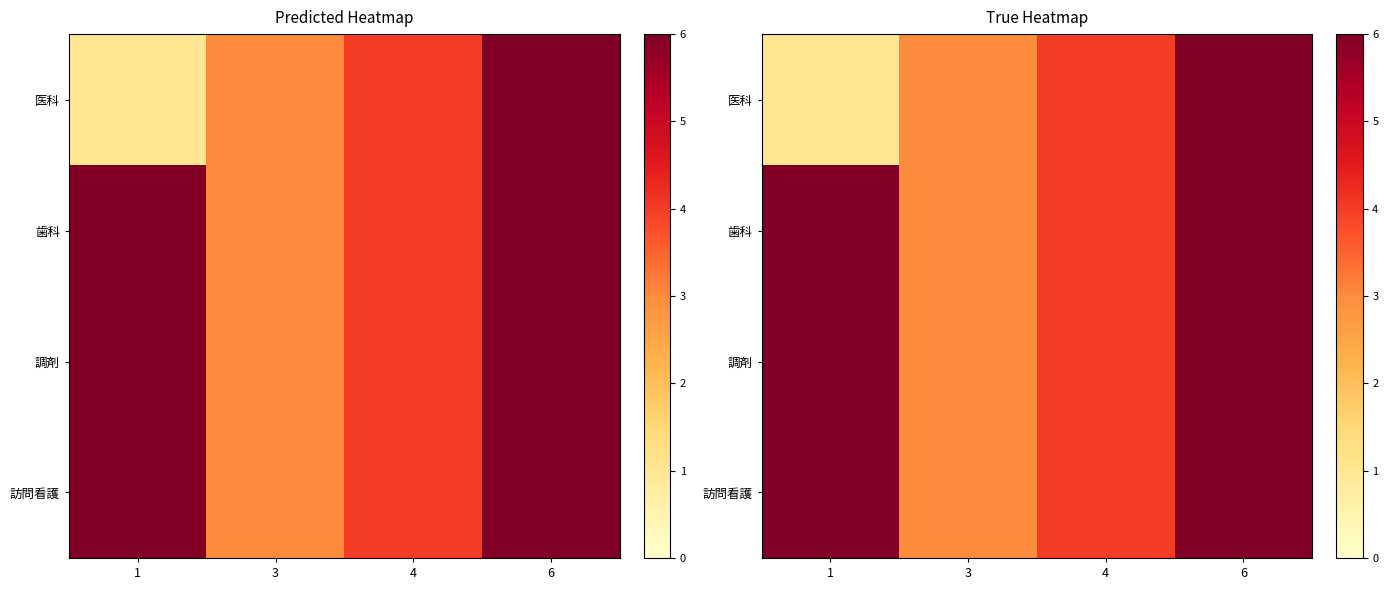

Is the value of 医科 at 4 greater than the value of 訪問看護 at 4?

No